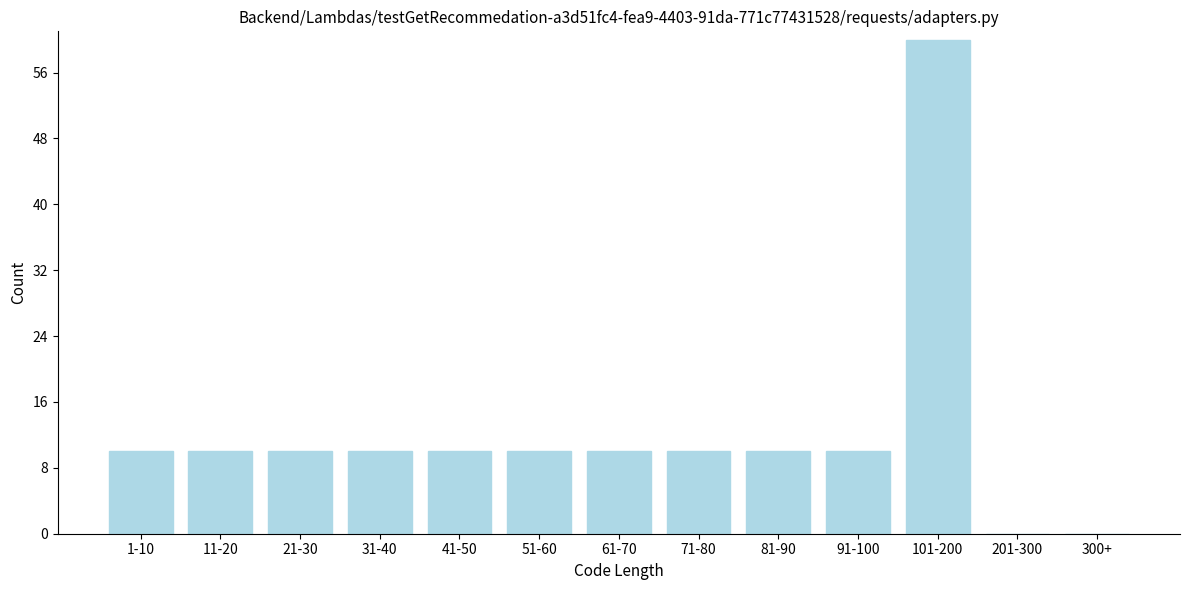

Reading left to right, what are all the values shown in this chart?

1-10=10	11-20=10	21-30=10	31-40=10	41-50=10	51-60=10	61-70=10	71-80=10	81-90=10	91-100=10	101-200=60	201-300=0	300+=0